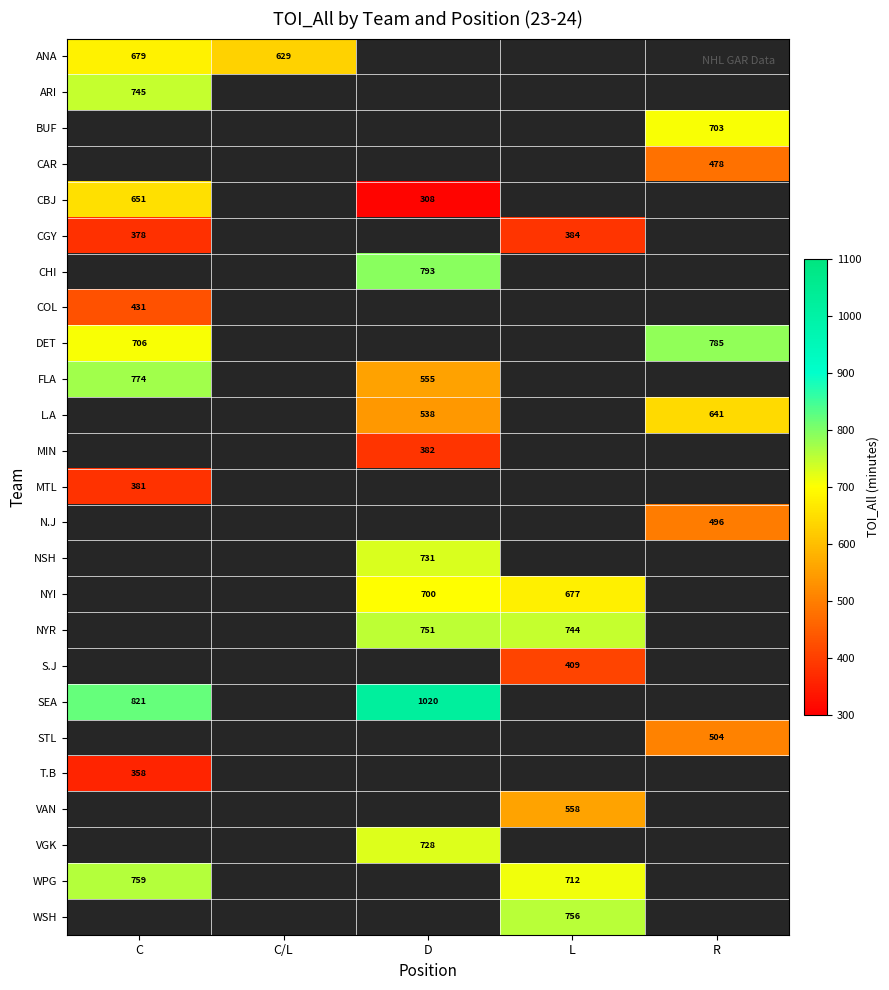

The COL series shows 111.7 at C. True or false?

False